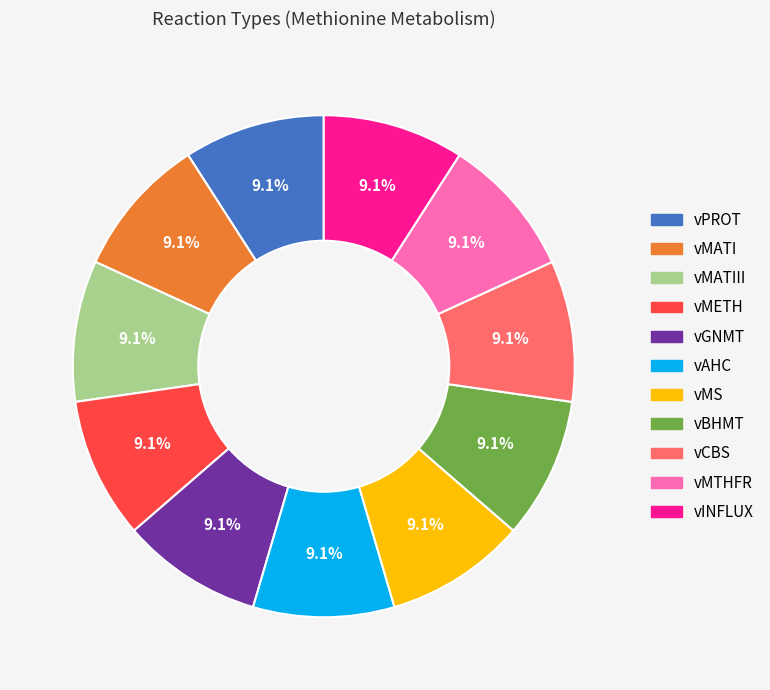

Does any single category account for the majority?

No